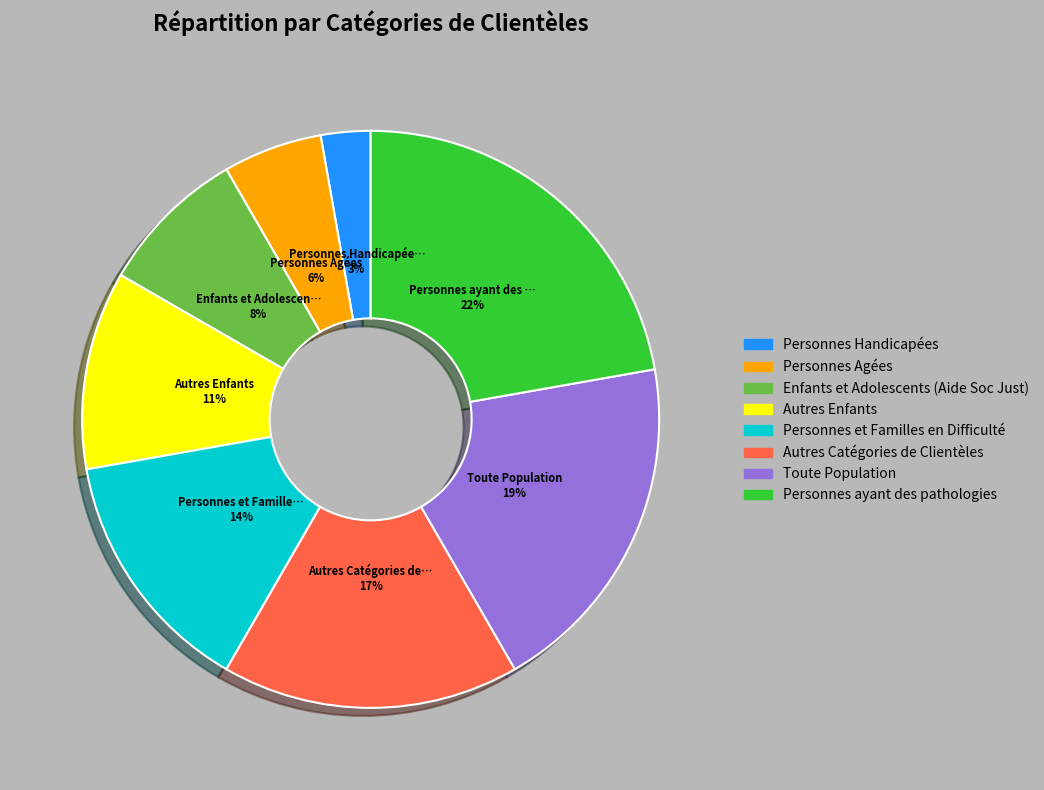

What percentage is the Enfants et Adolescents (Aide Soc Just) slice, to the nearest percent?

8%